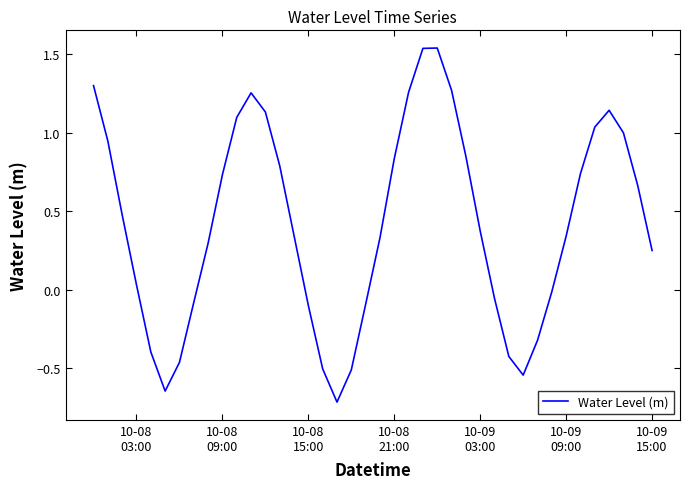

What is the smallest value displayed?

-0.7